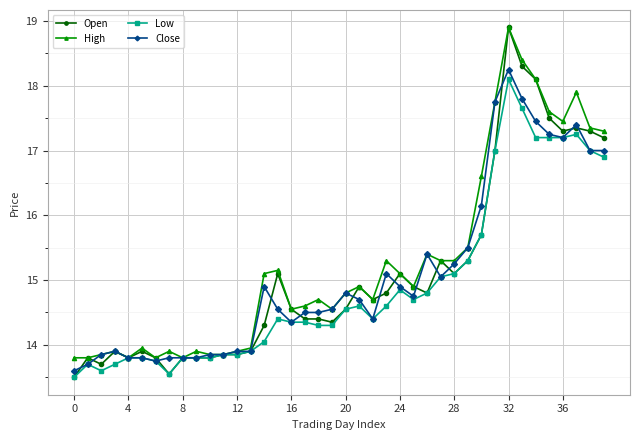

What is the maximum value for High?

18.9